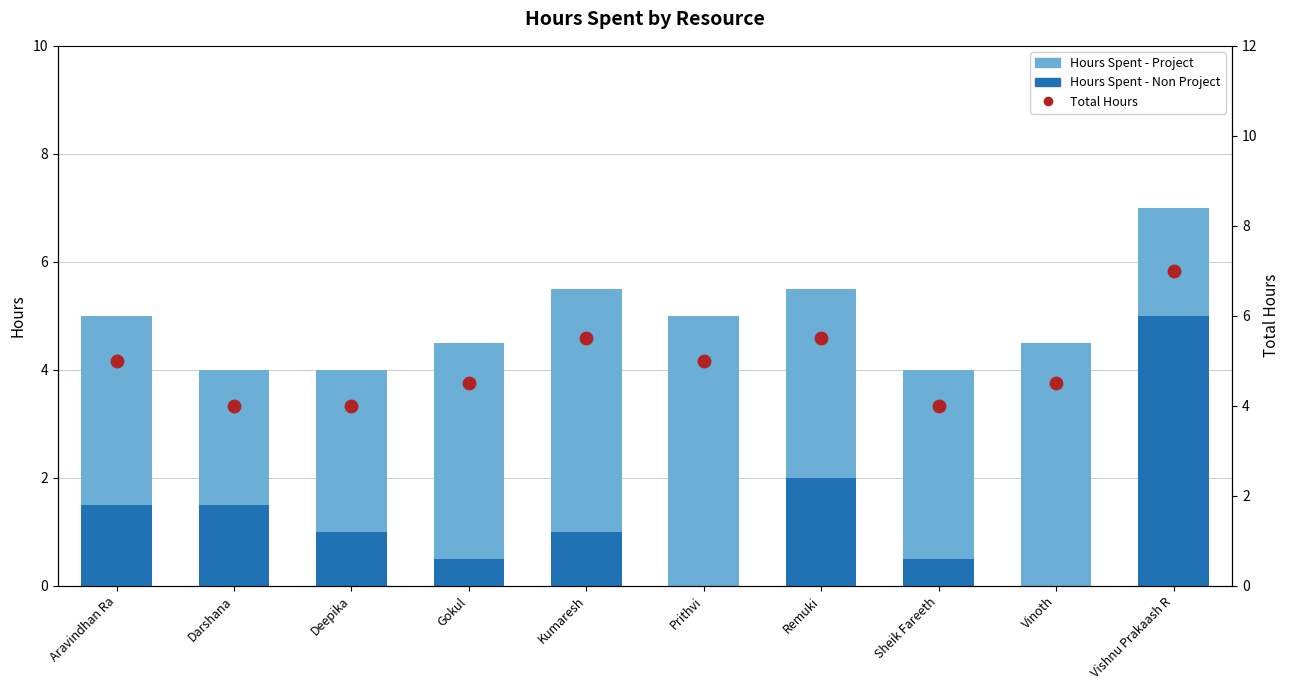

Which series has the widest spread of Y values?

Hours Spent - Non Project